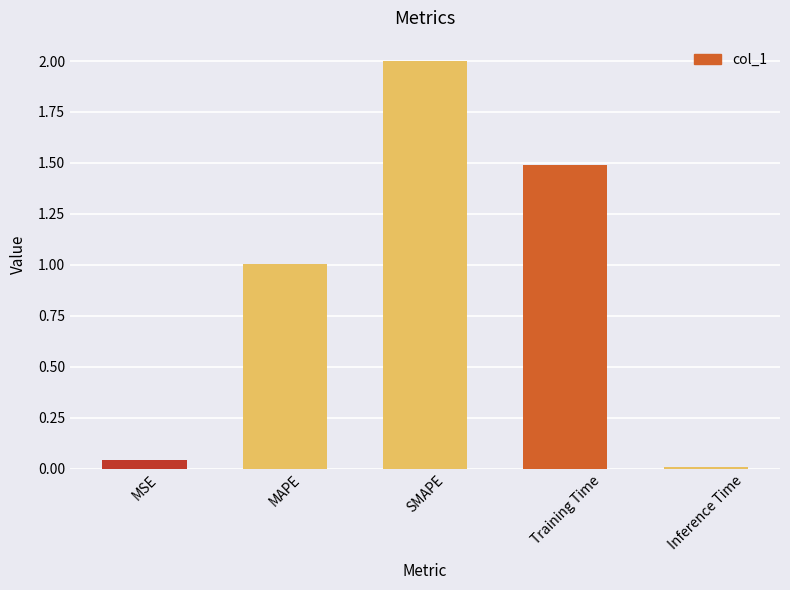

Count the number of values greater than 1.

3